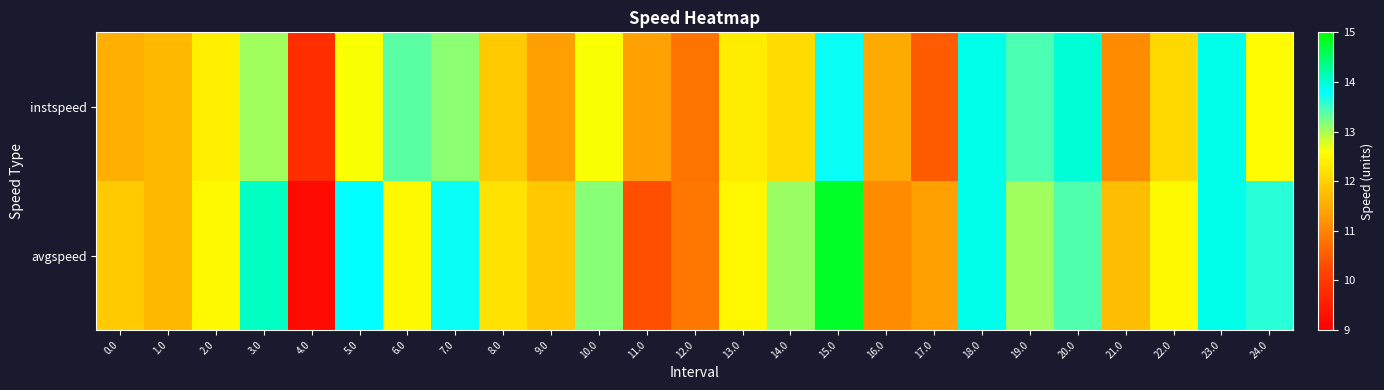

What is the difference between the highest and lowest values at 16.0?

0.4